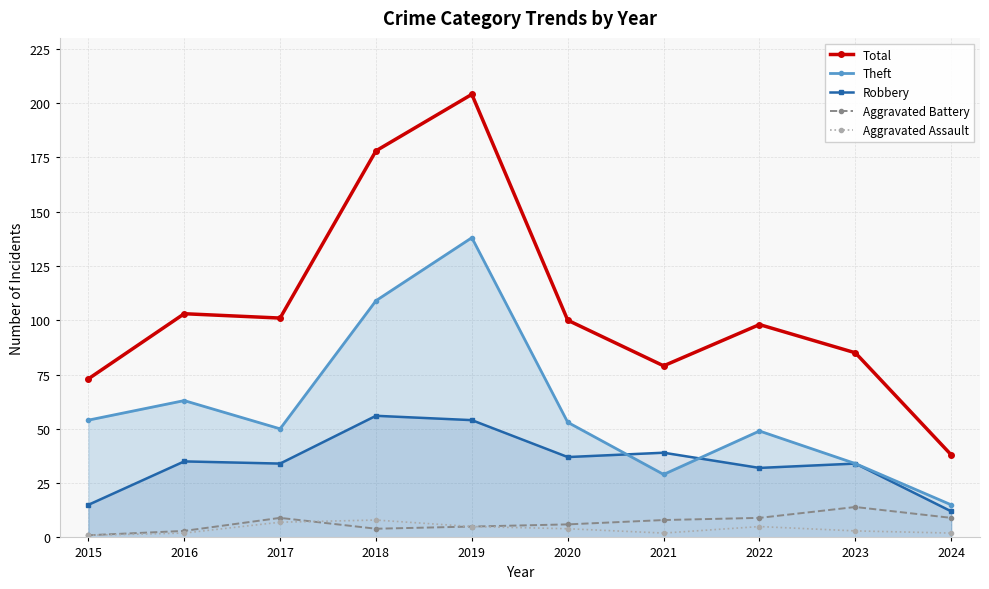

At how many categories does at least one series exceed 65?

9